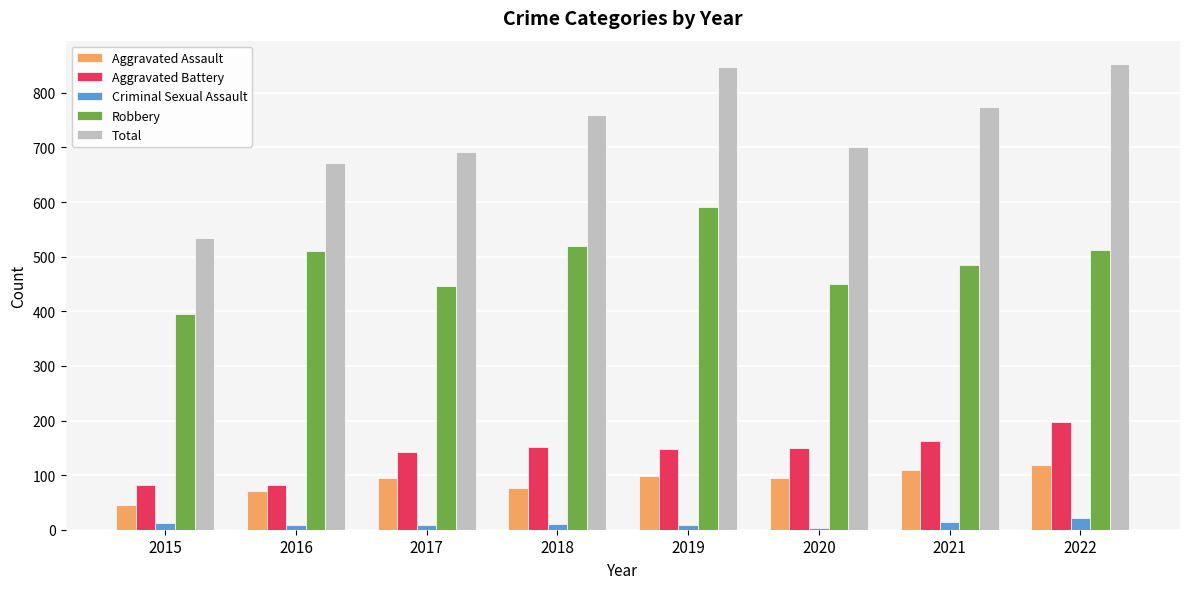

What is the difference between the second highest and minimum values in the Criminal Sexual Assault series?

11